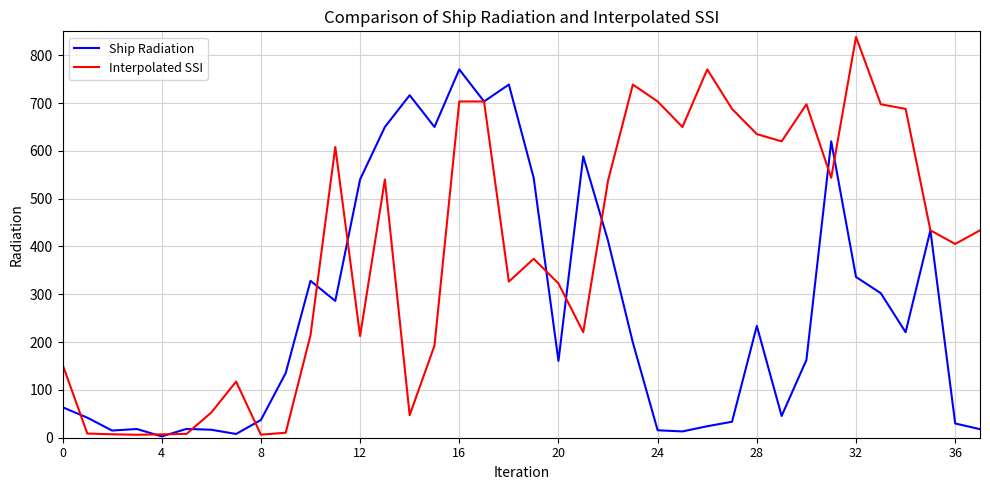

Which series has the largest total across all categories?

Interpolated SSI